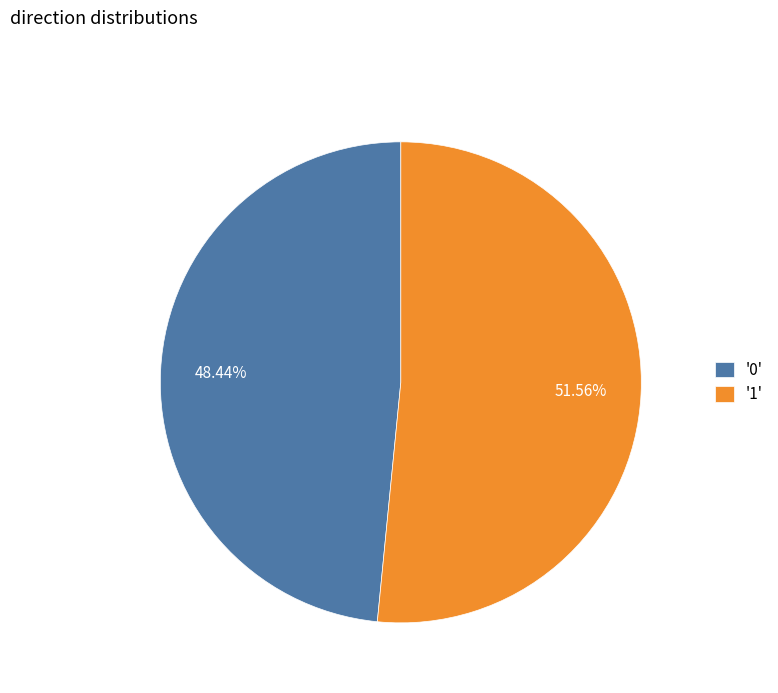

Do '1' and '0' together represent more than half of the pie?

Yes